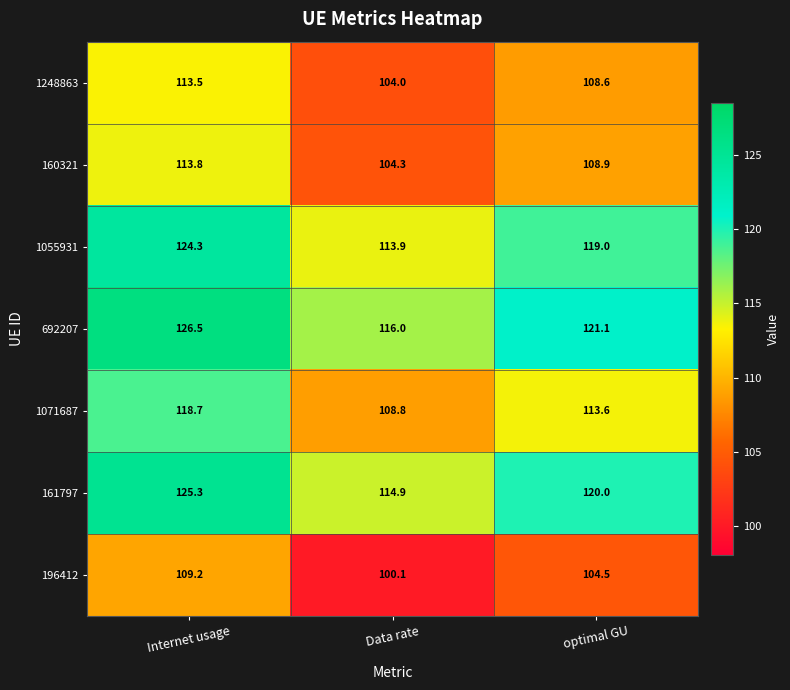

Reading right to left, what are all the values shown in this chart?

1248863: 108.6	104.0	113.5
160321: 108.9	104.3	113.8
1055931: 119.0	113.9	124.3
692207: 121.1	116.0	126.5
1071687: 113.6	108.8	118.7
161797: 120.0	114.9	125.3
196412: 104.5	100.1	109.2